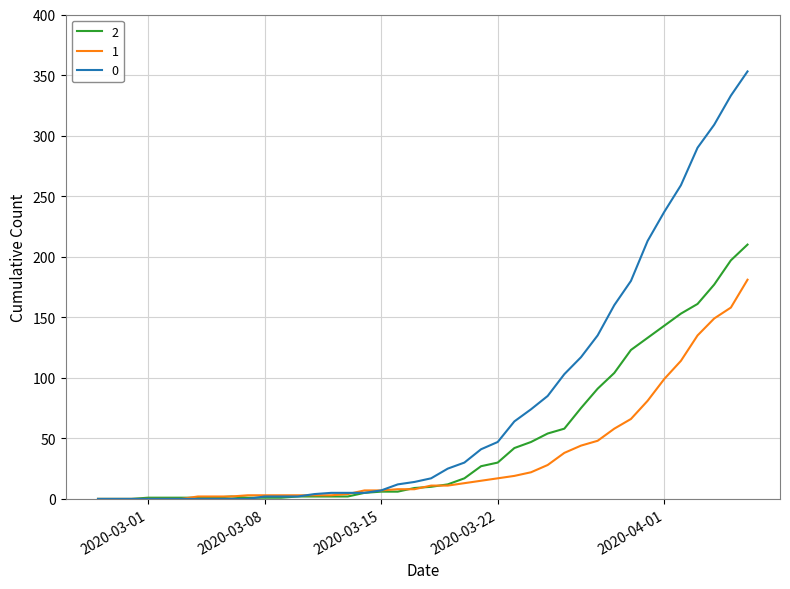

List the series in order of their overall mean, lowest first.

1, 2, 0